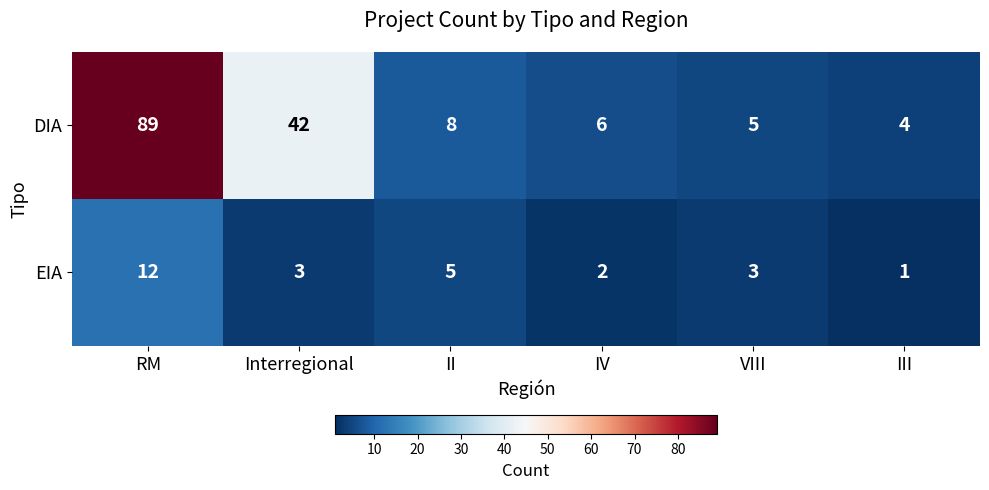

What is the difference between the second highest and second lowest values in the DIA series?

37